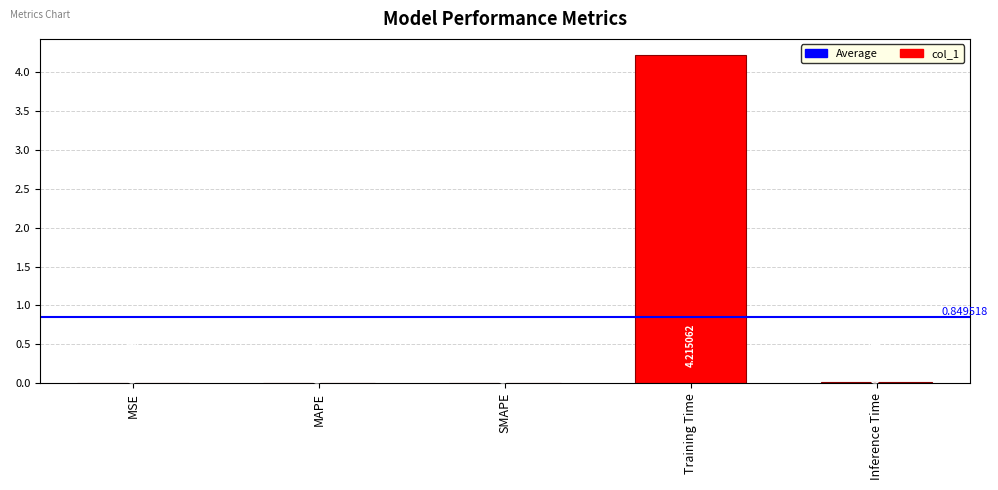

At which label is the value closest to 2?

Inference Time